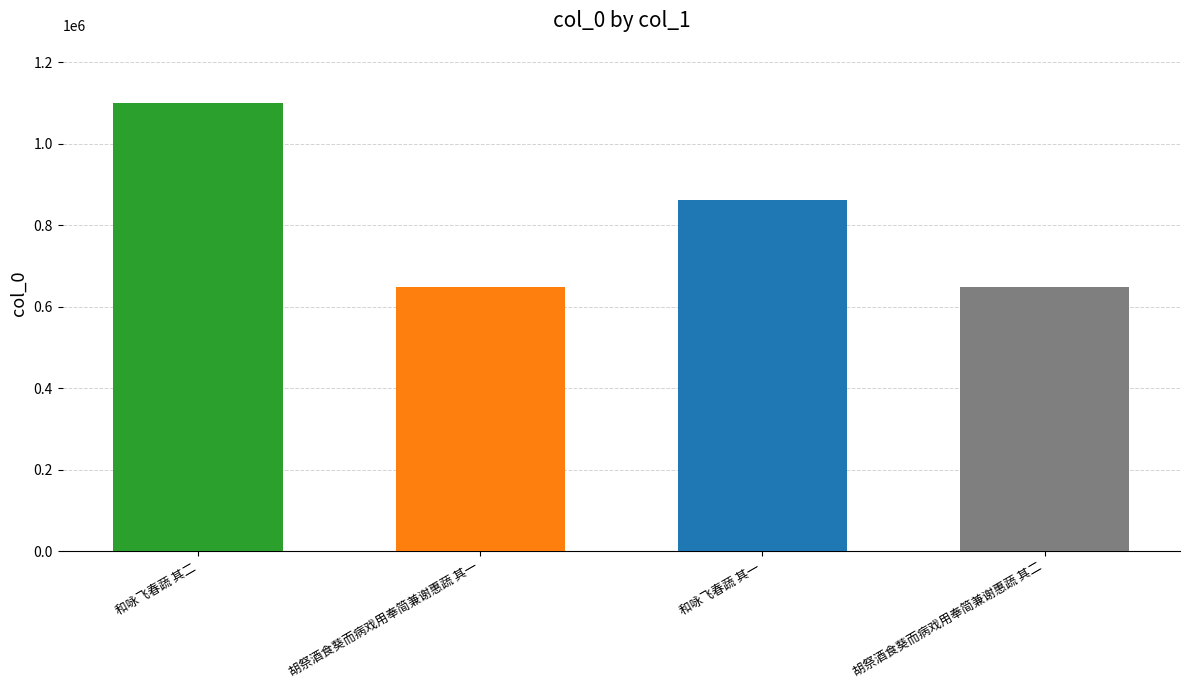

Reading left to right, extract all data points from this chart.

和咏飞春蔬 其二=1101254	胡祭酒食葵而病戏用奉简兼谢惠蔬 其一=648410	和咏飞春蔬 其一=862423	胡祭酒食葵而病戏用奉简兼谢惠蔬 其二=648411